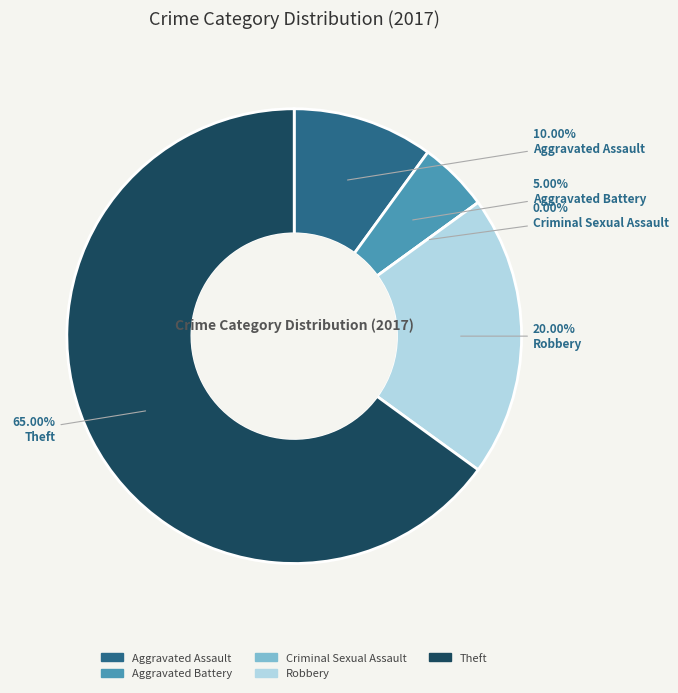

Is Robbery the majority of the pie?

No